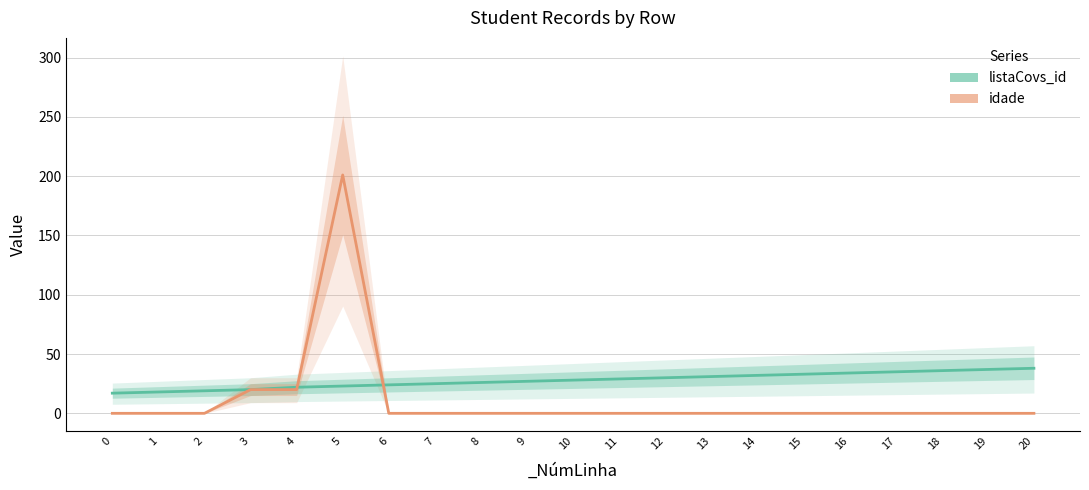

At which label does listaCovs_id first exceed 28?

11